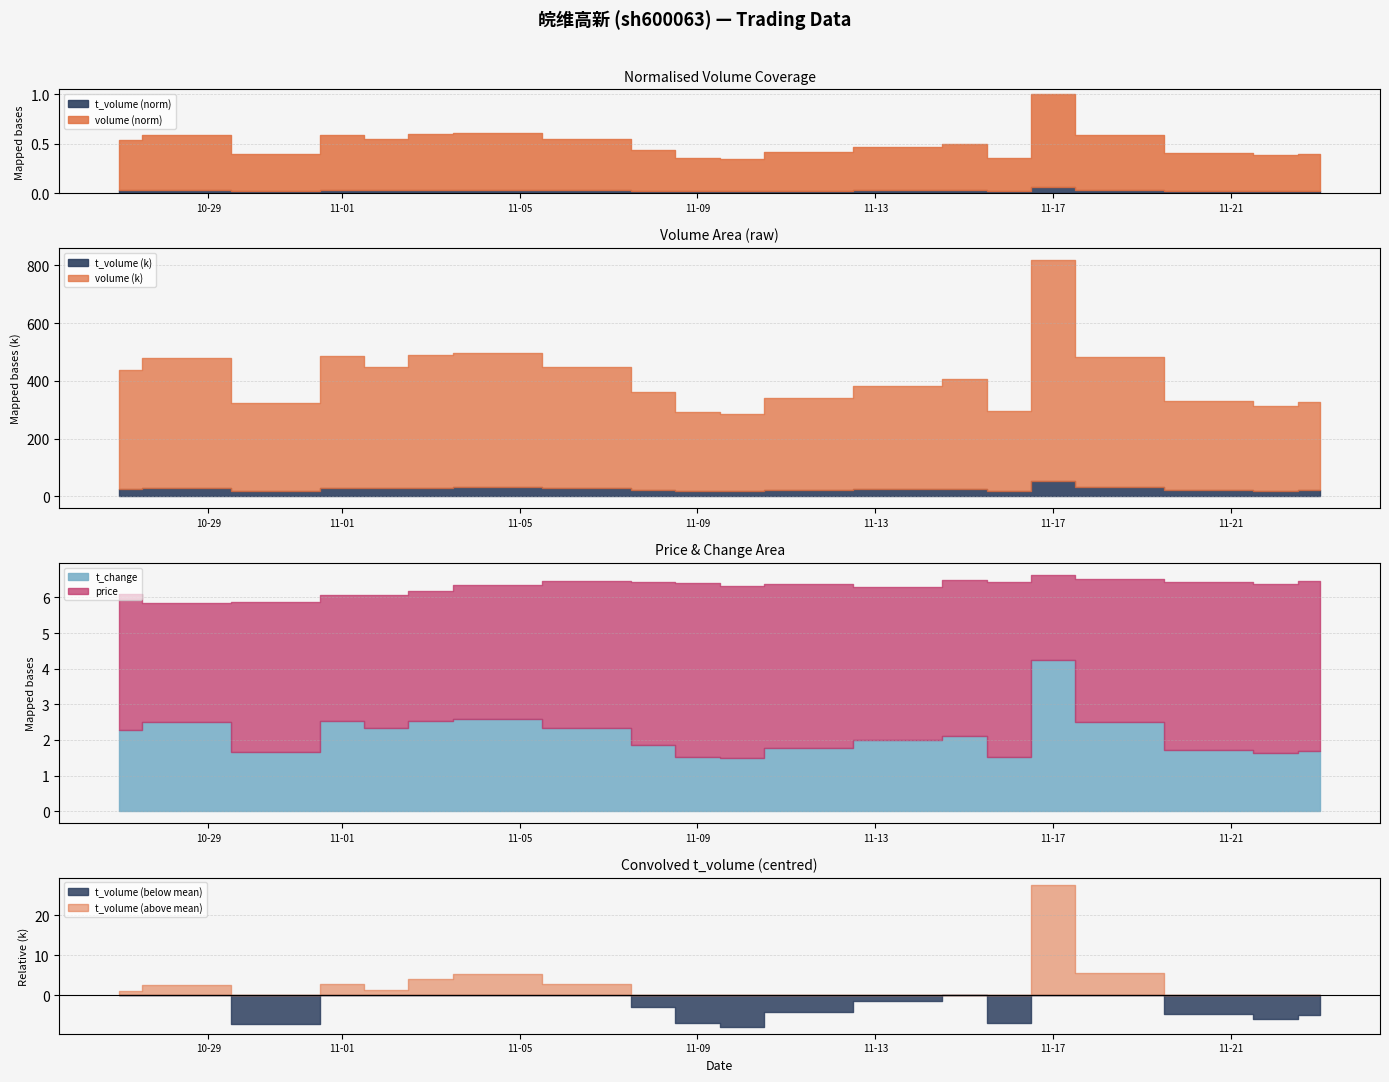

What is the total value across all series at 2022-11-10?

304851.8